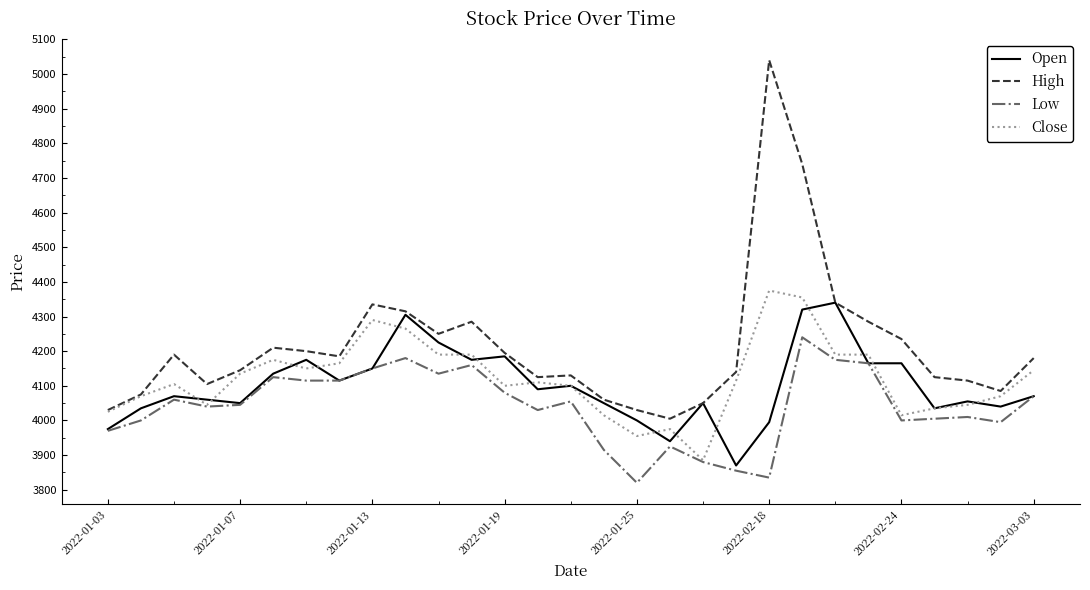

True or false: Open has more than 0 interior local peaks.

True